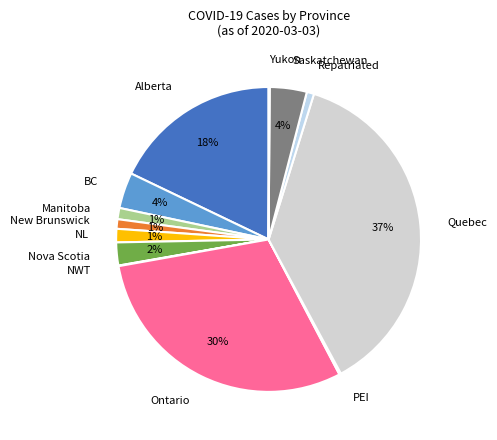

To the nearest percent, what percentage of the pie is Saskatchewan?

4%